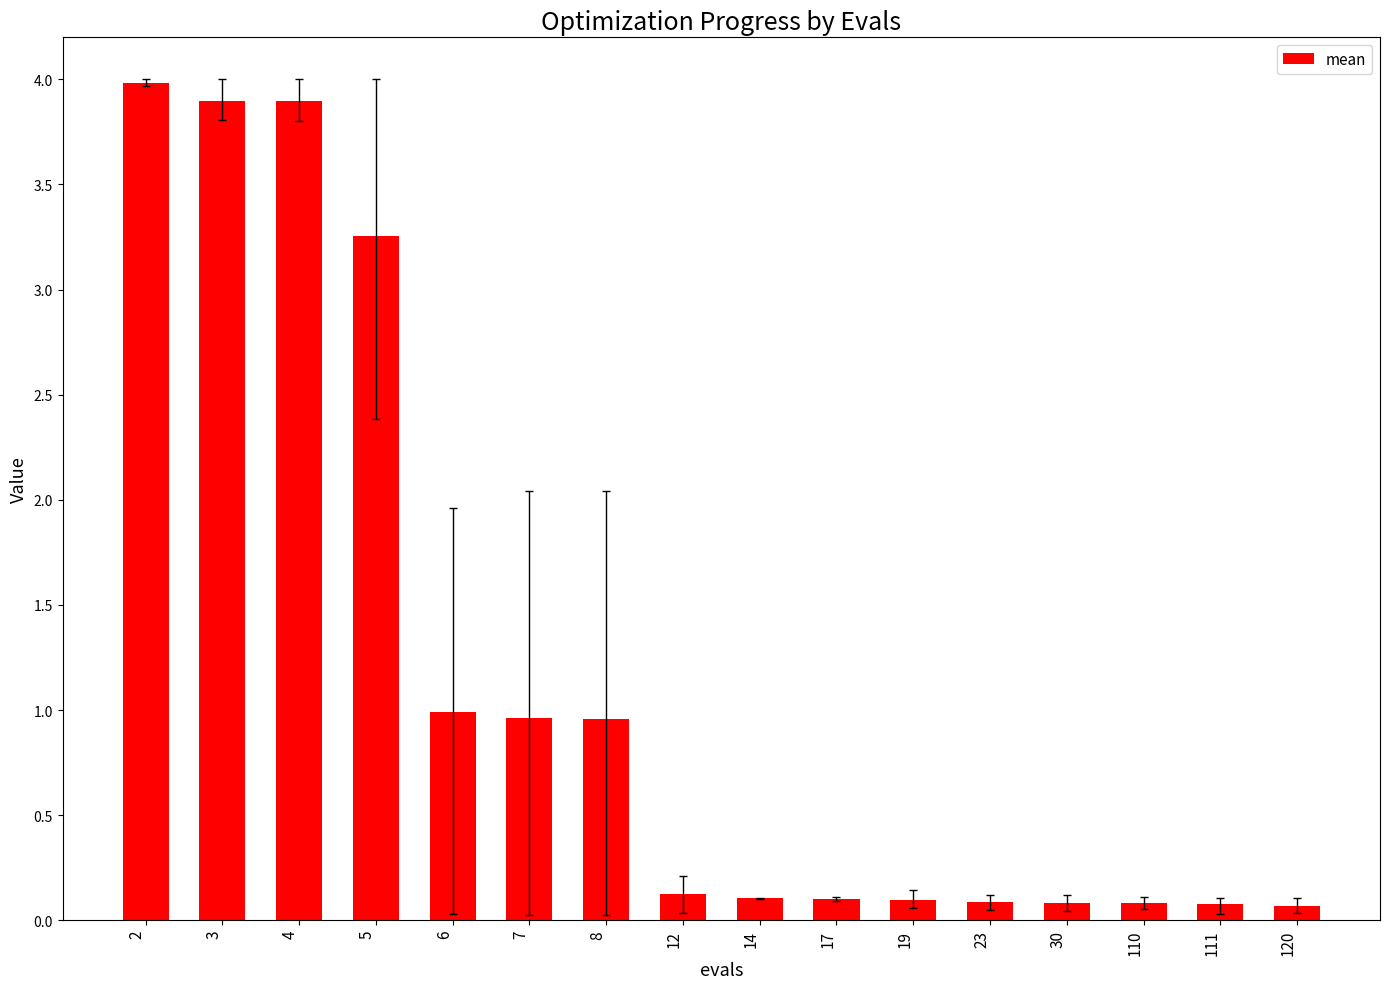

Is it true that the value at 17 is 0.1?

True